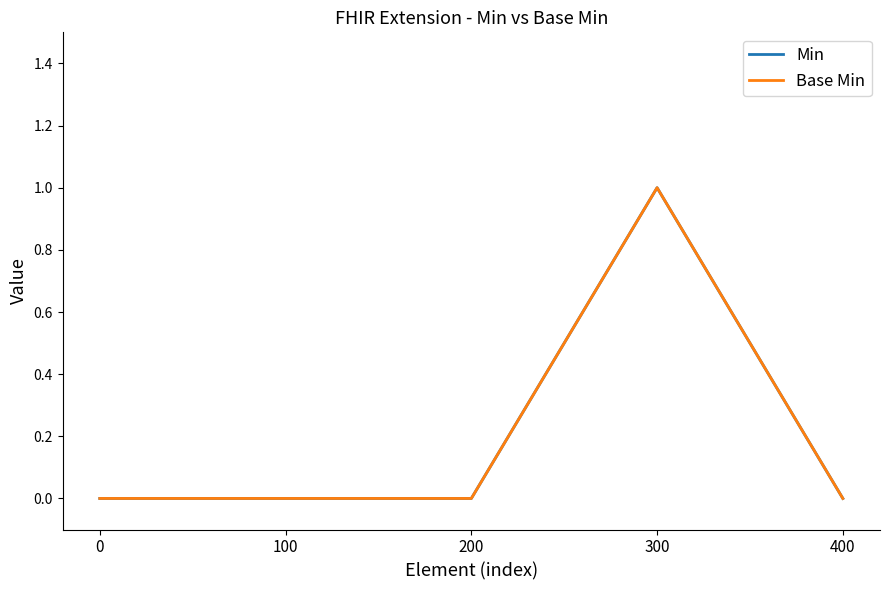

Reading left to right, transcribe all the data shown in this chart.

Min: 0	0	0	1	0
Base Min: 0	0	0	1	0